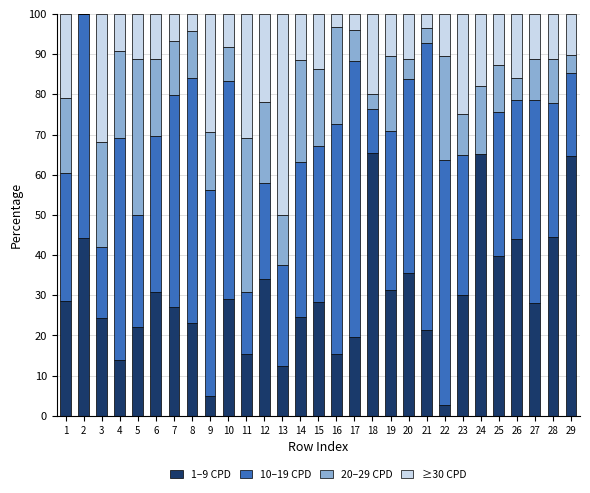

What is the sum of the 1–9 CPD values at 6 and 17?

50.5